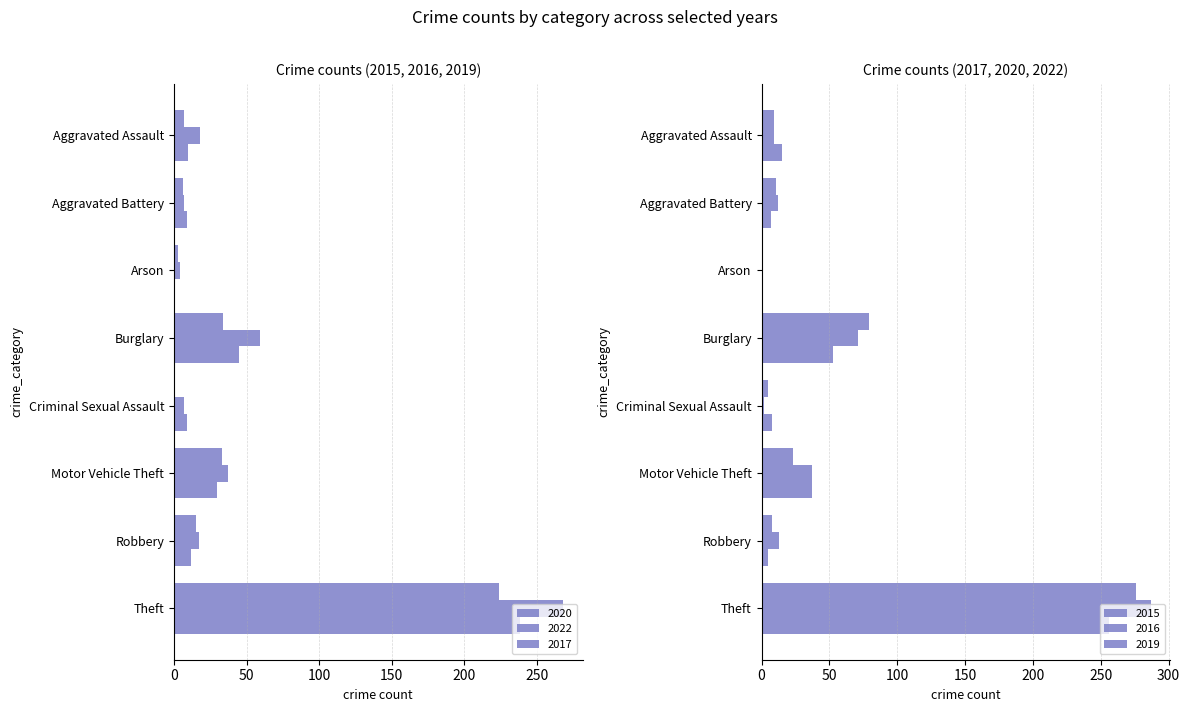

Reading left to right, transcribe all the data shown in this chart.

2020: Aggravated Assault=7	Aggravated Battery=6	Arson=3	Burglary=34	Criminal Sexual Assault=1	Motor Vehicle Theft=33	Robbery=15	Theft=224
2022: Aggravated Assault=18	Aggravated Battery=7	Arson=4	Burglary=59	Criminal Sexual Assault=7	Motor Vehicle Theft=37	Robbery=17	Theft=268
2017: Aggravated Assault=10	Aggravated Battery=9	Arson=1	Burglary=45	Criminal Sexual Assault=9	Motor Vehicle Theft=30	Robbery=12	Theft=238
2015: Aggravated Assault=9	Aggravated Battery=11	Arson=1	Burglary=79	Criminal Sexual Assault=5	Motor Vehicle Theft=23	Robbery=8	Theft=276
2016: Aggravated Assault=9	Aggravated Battery=12	Arson=0	Burglary=71	Criminal Sexual Assault=2	Motor Vehicle Theft=37	Robbery=13	Theft=287
2019: Aggravated Assault=15	Aggravated Battery=7	Arson=1	Burglary=53	Criminal Sexual Assault=8	Motor Vehicle Theft=37	Robbery=5	Theft=256